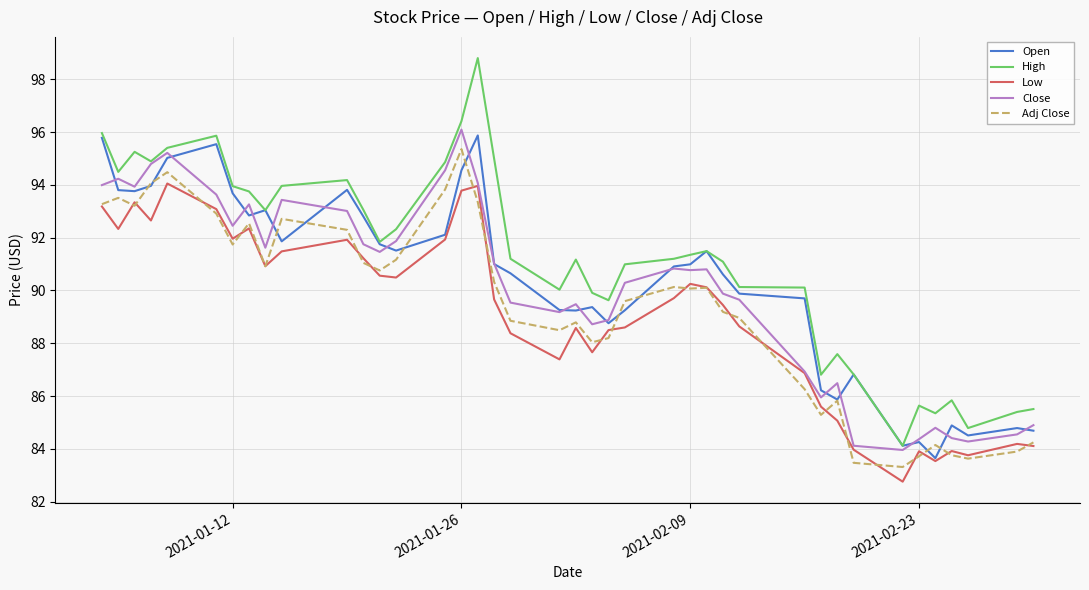

What is the maximum value for Adj Close?

95.4